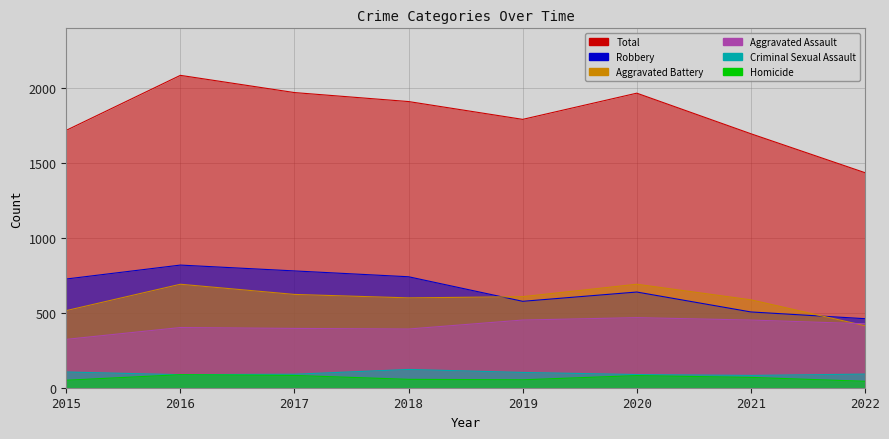

How many lines are shown in the chart?

6